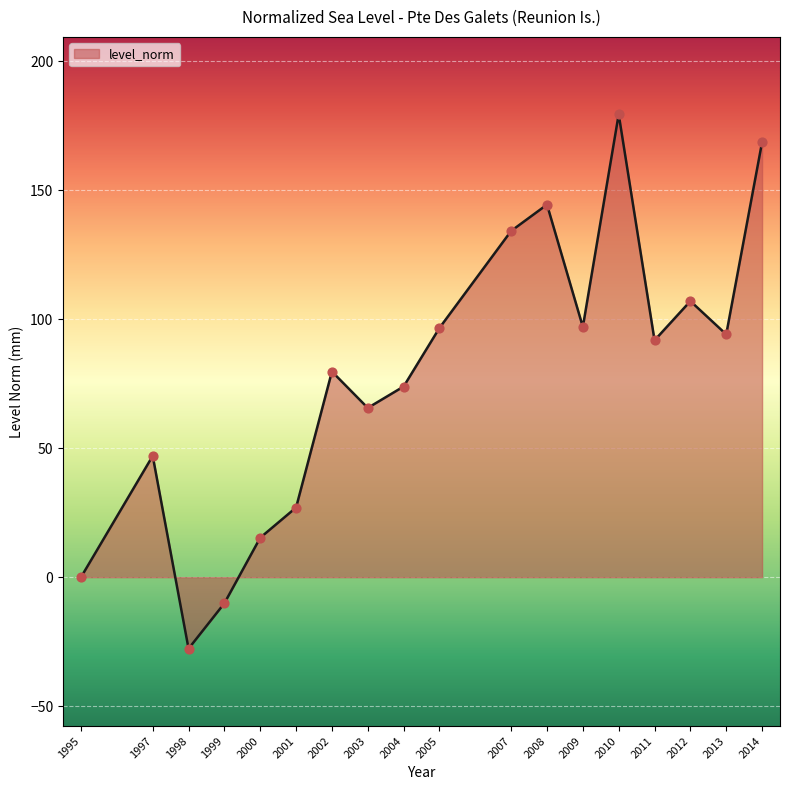

Which has a higher value, 2012 or 2008?

2008